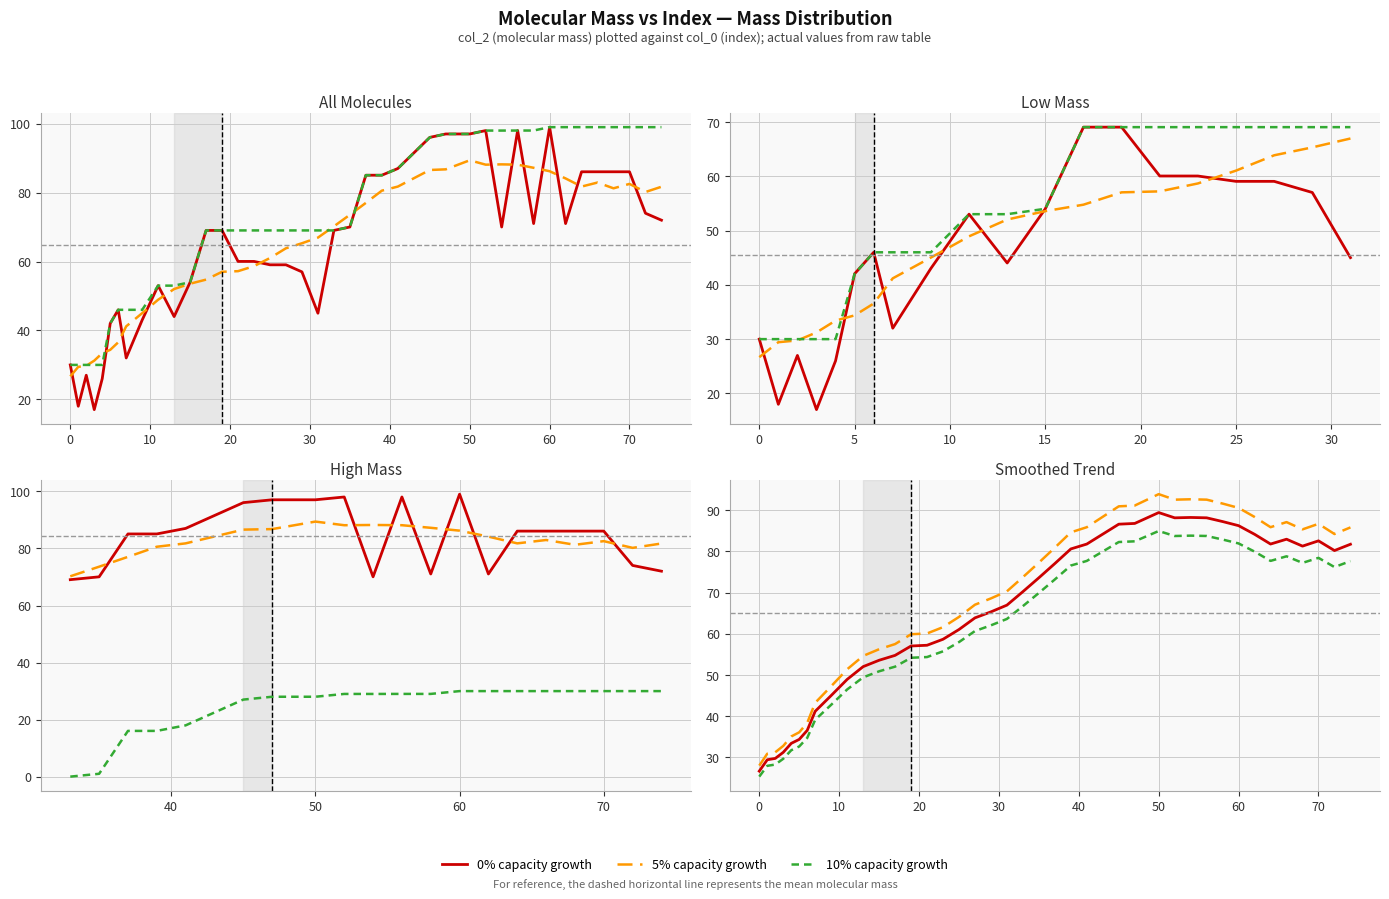

Which series has the widest spread of values?

5% capacity growth